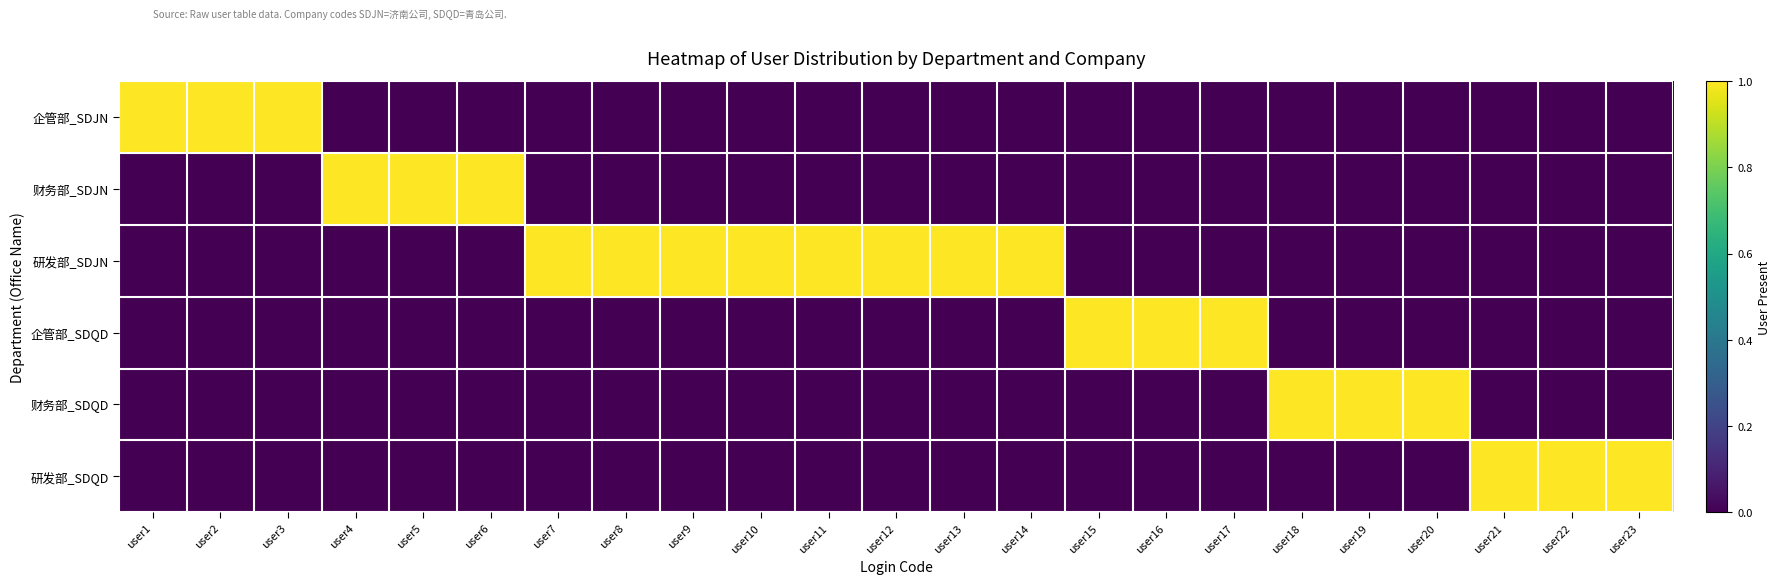

Reading right to left, transcribe all the data shown in this chart.

企管部_SDJN: user23=0	user22=0	user21=0	user20=0	user19=0	user18=0	user17=0	user16=0	user15=0	user14=0	user13=0	user12=0	user11=0	user10=0	user9=0	user8=0	user7=0	user6=0	user5=0	user4=0	user3=1	user2=1	user1=1
财务部_SDJN: user23=0	user22=0	user21=0	user20=0	user19=0	user18=0	user17=0	user16=0	user15=0	user14=0	user13=0	user12=0	user11=0	user10=0	user9=0	user8=0	user7=0	user6=1	user5=1	user4=1	user3=0	user2=0	user1=0
研发部_SDJN: user23=0	user22=0	user21=0	user20=0	user19=0	user18=0	user17=0	user16=0	user15=0	user14=1	user13=1	user12=1	user11=1	user10=1	user9=1	user8=1	user7=1	user6=0	user5=0	user4=0	user3=0	user2=0	user1=0
企管部_SDQD: user23=0	user22=0	user21=0	user20=0	user19=0	user18=0	user17=1	user16=1	user15=1	user14=0	user13=0	user12=0	user11=0	user10=0	user9=0	user8=0	user7=0	user6=0	user5=0	user4=0	user3=0	user2=0	user1=0
财务部_SDQD: user23=0	user22=0	user21=0	user20=1	user19=1	user18=1	user17=0	user16=0	user15=0	user14=0	user13=0	user12=0	user11=0	user10=0	user9=0	user8=0	user7=0	user6=0	user5=0	user4=0	user3=0	user2=0	user1=0
研发部_SDQD: user23=1	user22=1	user21=1	user20=0	user19=0	user18=0	user17=0	user16=0	user15=0	user14=0	user13=0	user12=0	user11=0	user10=0	user9=0	user8=0	user7=0	user6=0	user5=0	user4=0	user3=0	user2=0	user1=0